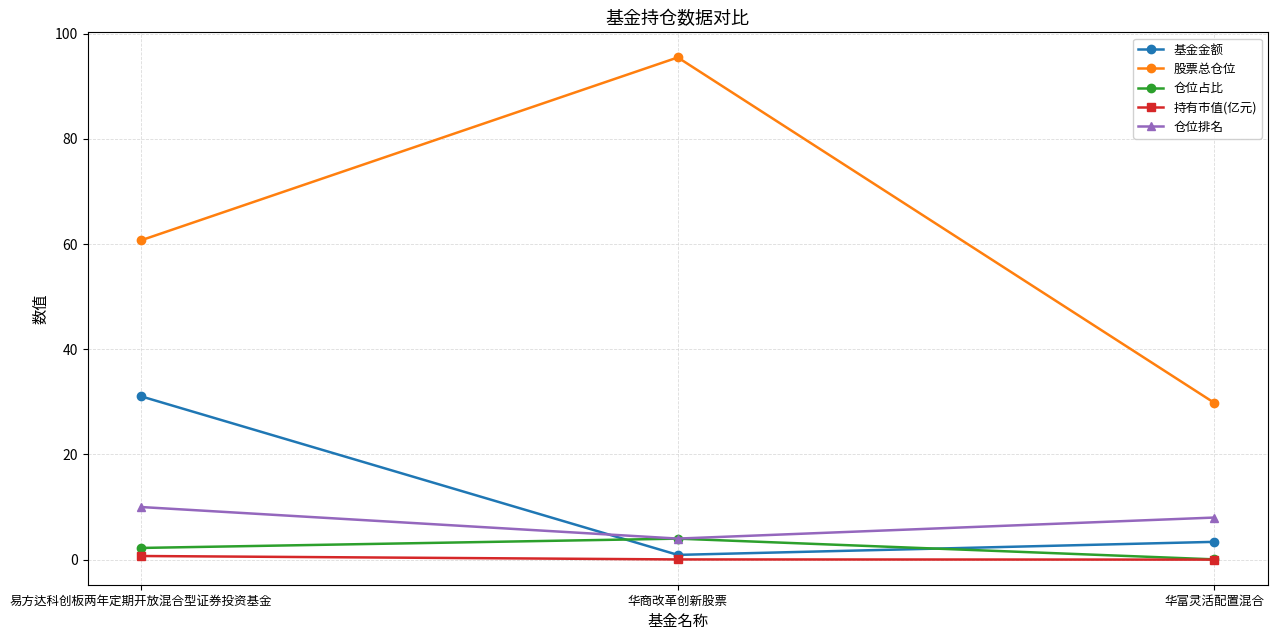

Rank the categories by 股票总仓位 value from lowest to highest.

华富灵活配置混合, 易方达科创板两年定期开放混合型证券投资基金, 华商改革创新股票